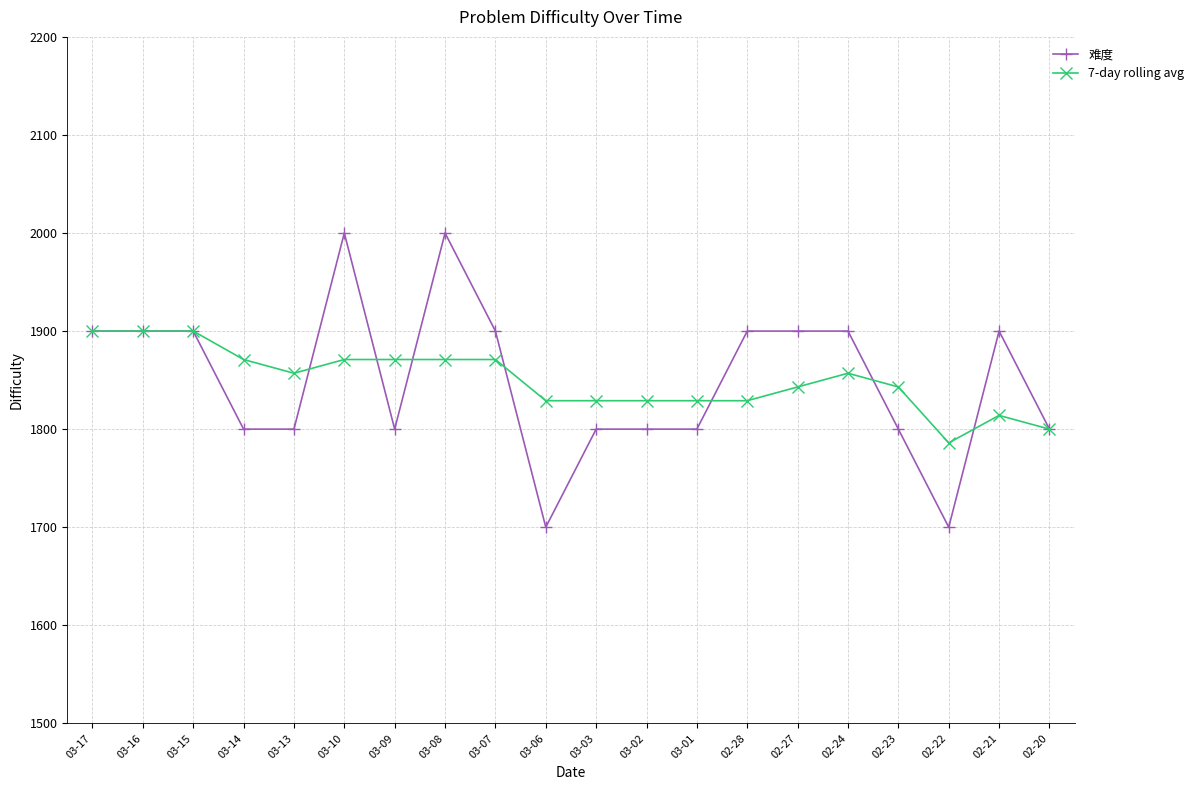

What is the average value of the 7-day rolling avg series?

1850